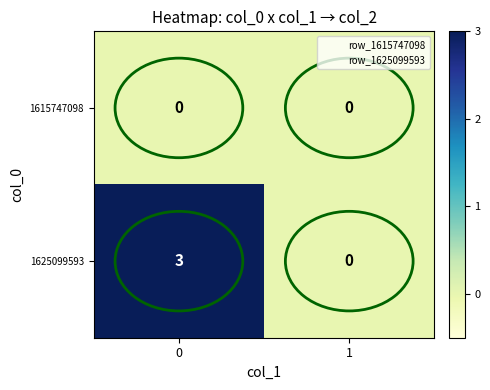

What is the maximum value for 1625099593?

3